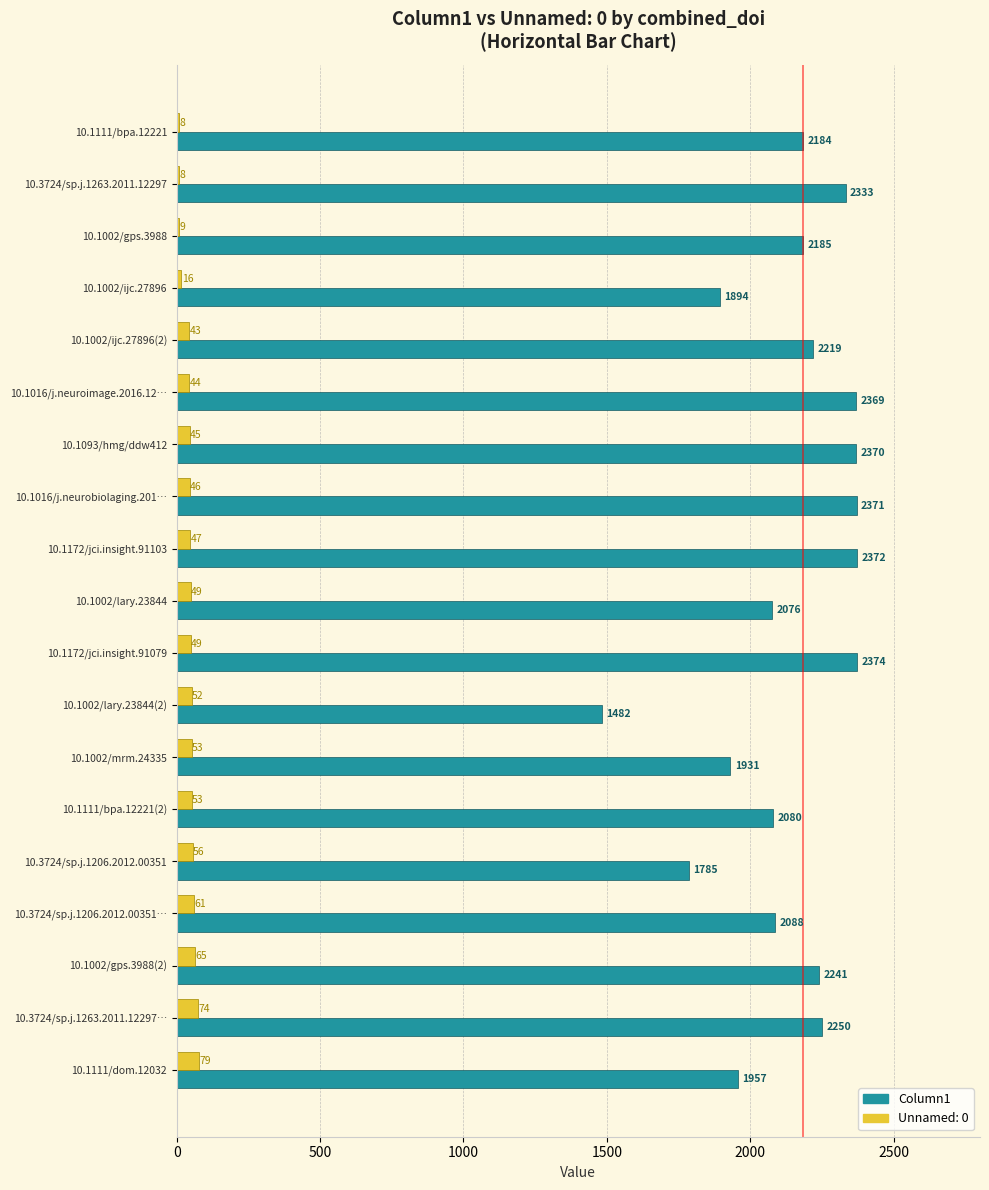

Between 10.1002/mrm.24335 and 10.1111/bpa.12221(2), which series saw the biggest shift?

Column1